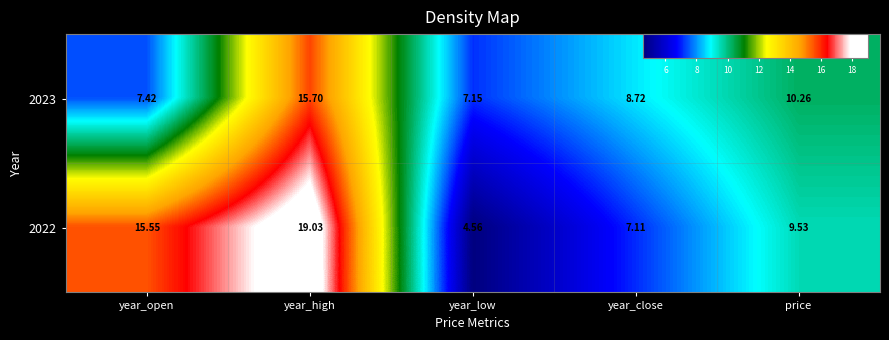

List the labels in order of 2022 value, smallest first.

year_low, year_close, price, year_open, year_high